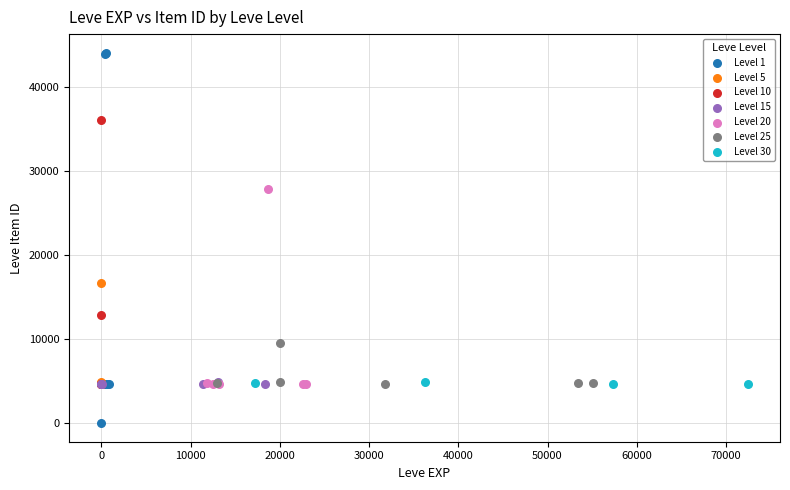

What are all the series names shown in the legend?

Level 1, Level 5, Level 10, Level 15, Level 20, Level 25, Level 30